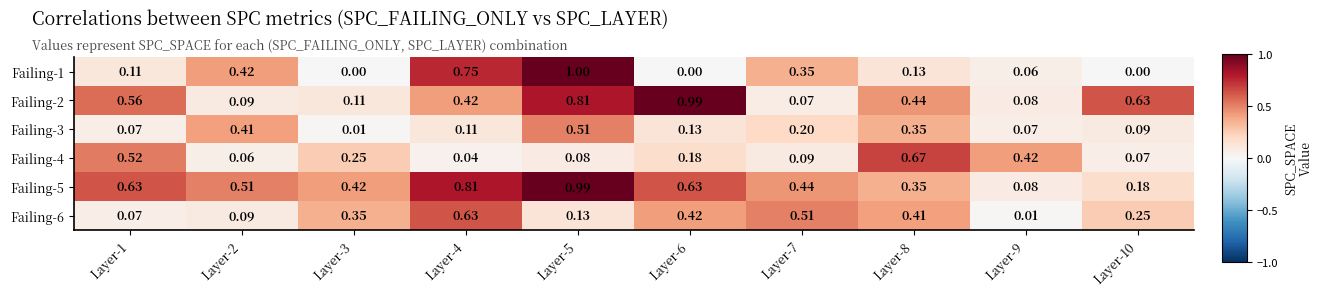

Is the value of Failing-3 at Layer-4 greater than the value of Failing-2 at Layer-5?

No